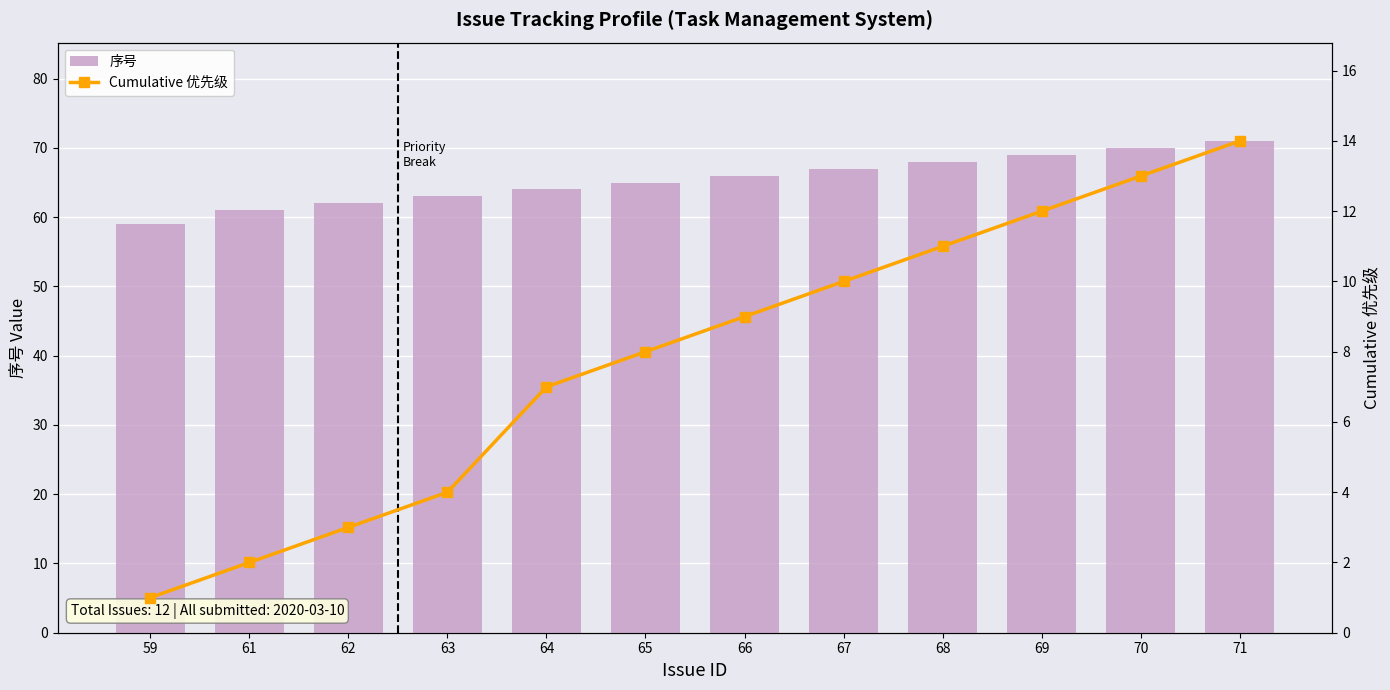

Are the bars grouped side by side (vs. stacked)?

Yes